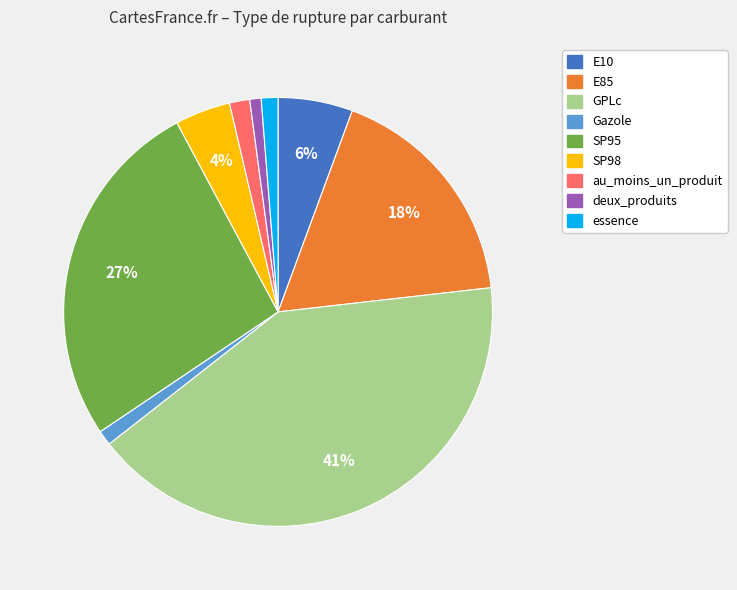

What percentage is the SP98 slice, to the nearest percent?

4%